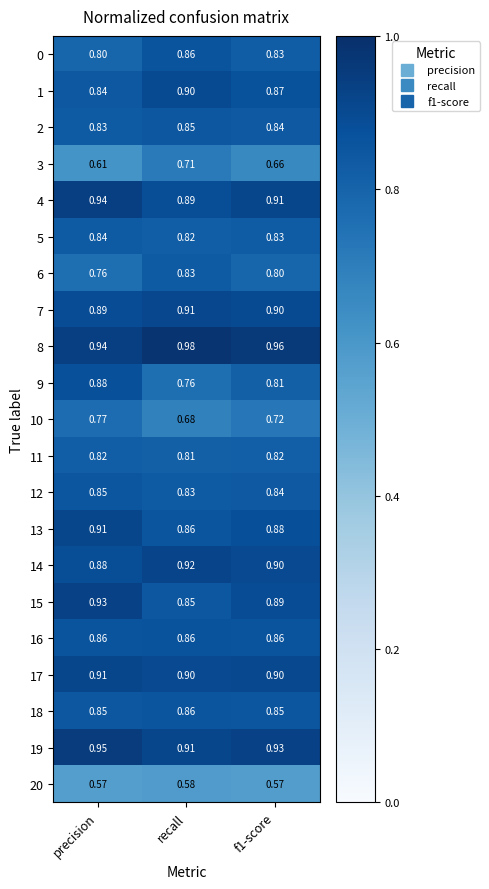

At which category is the sum across all series the highest?

precision